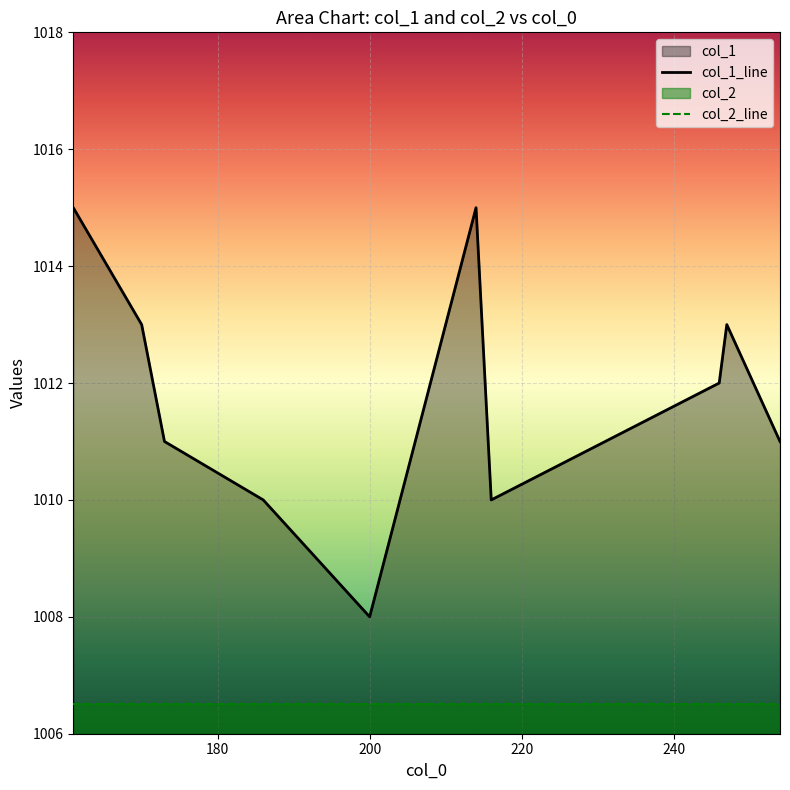

True or false: col_1 and col_2 cross at least once.

False